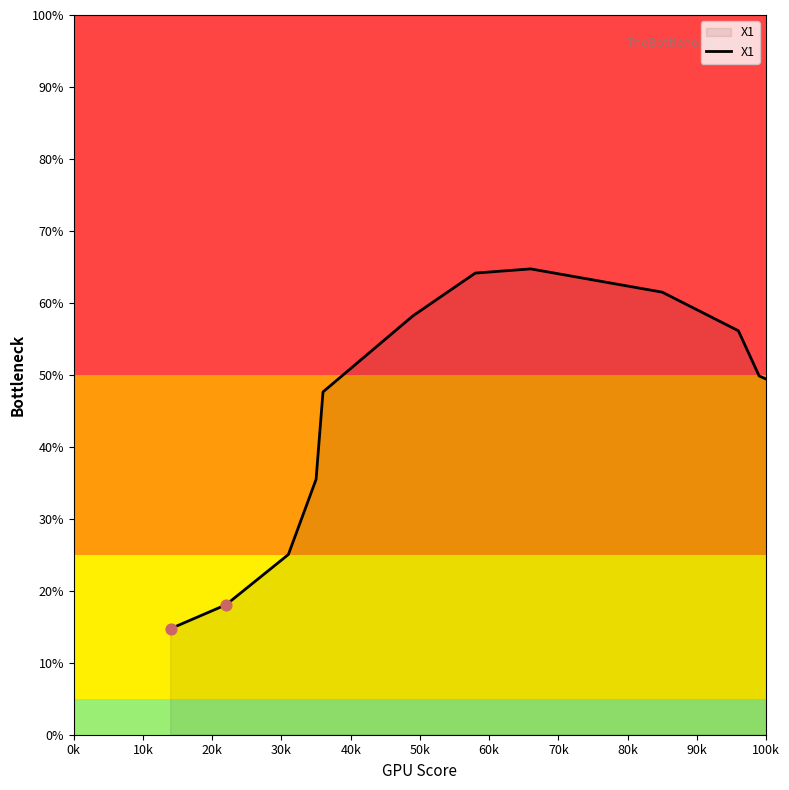

What is the minimum value shown in the chart?

14.7